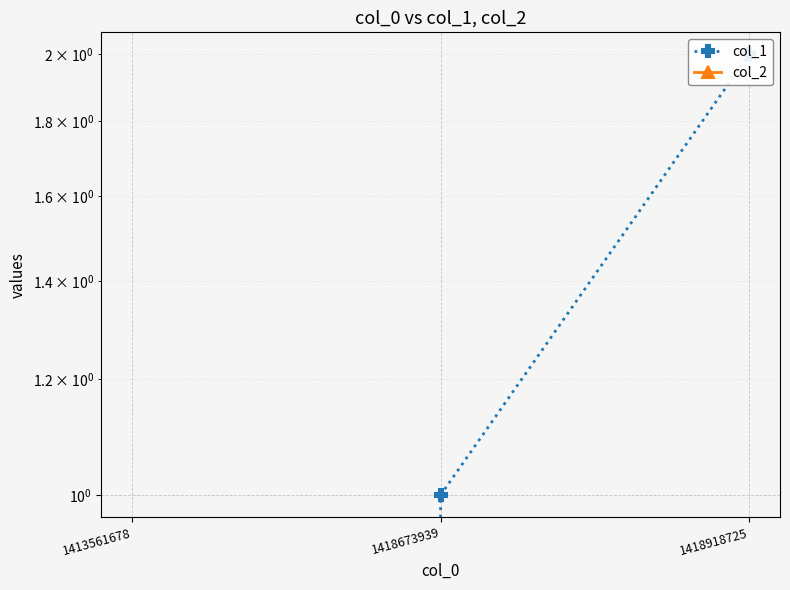

Rank the series by their maximum value, from lowest to highest.

col_2, col_1